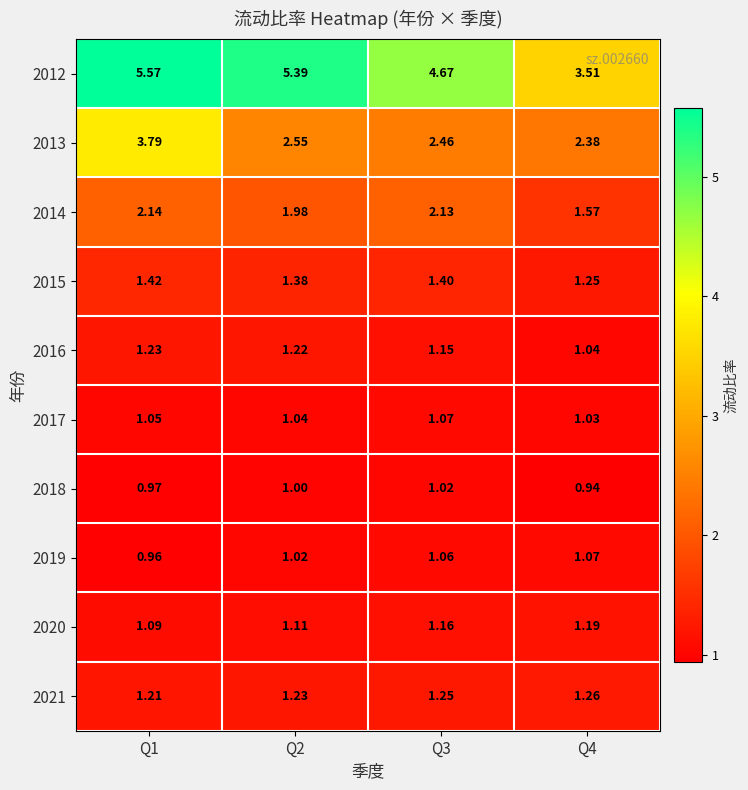

Which category has the highest value across all series?

Q1